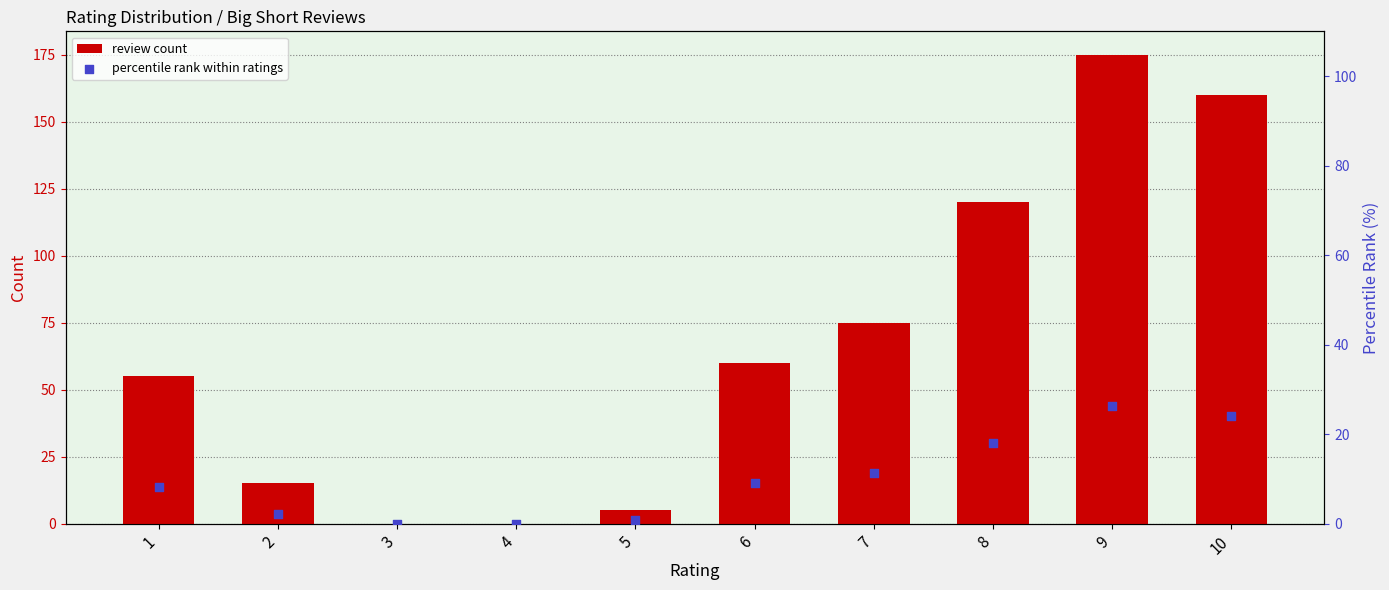

At which category is the sum across all series the highest?

9